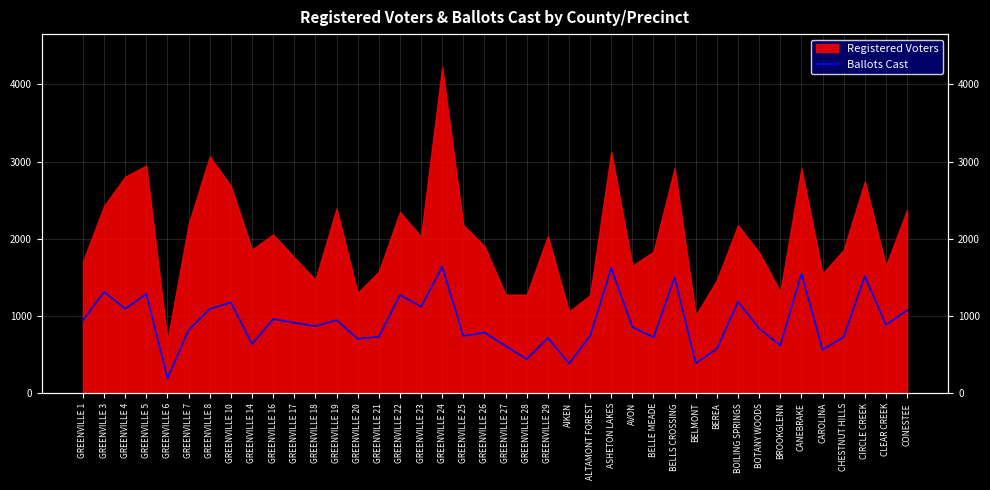

Which category has the lowest value across all series?

GREENVILLE 6